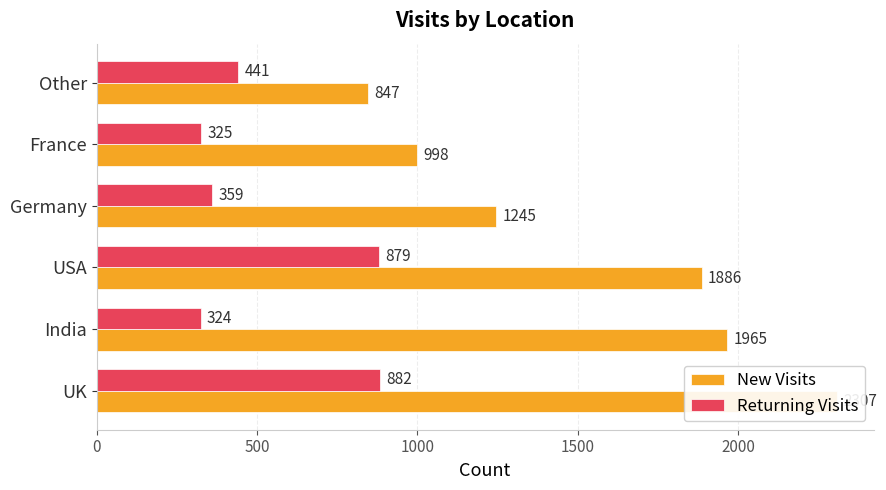

What are all the series names shown in the legend?

New Visits, Returning Visits